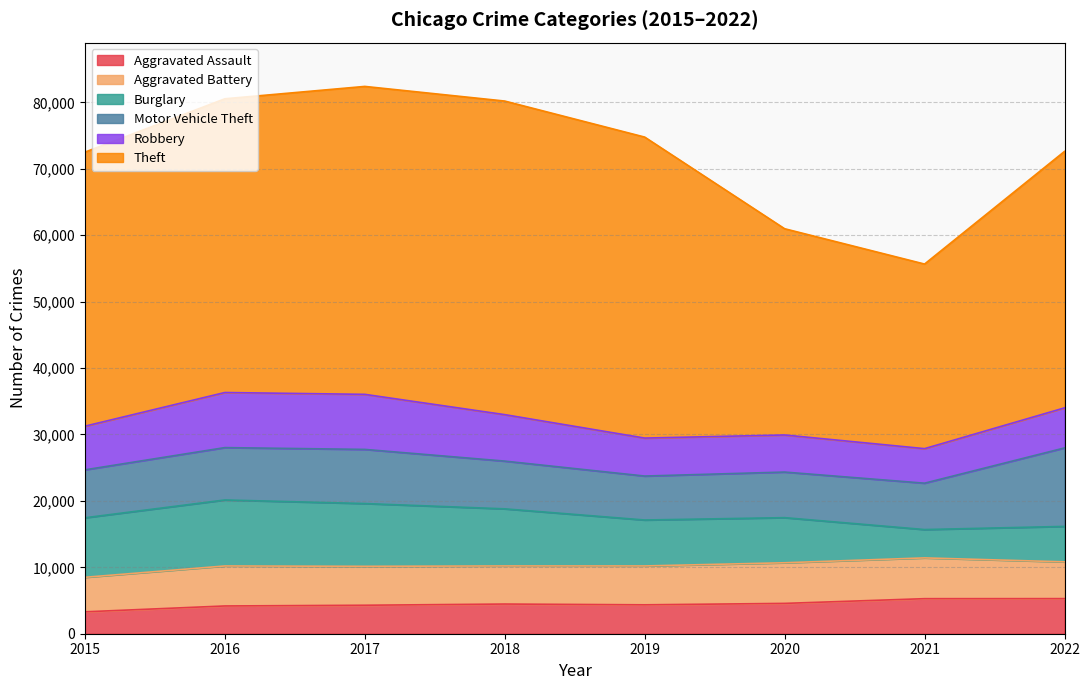

What value does the Aggravated Battery series have at 2018, to the nearest 50?

5750